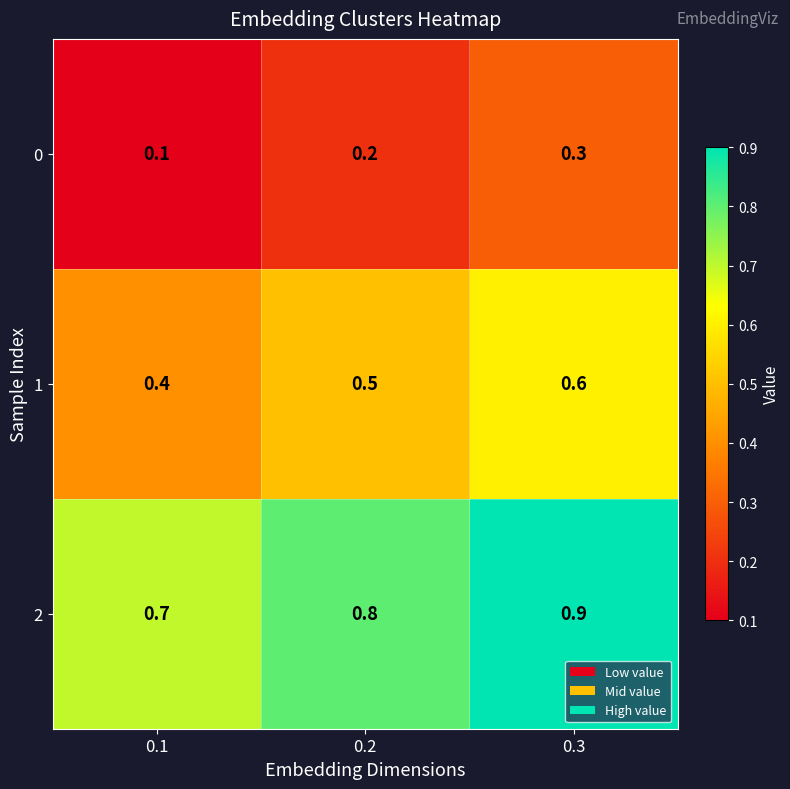

List the series in order of their overall mean, lowest first.

0, 1, 2